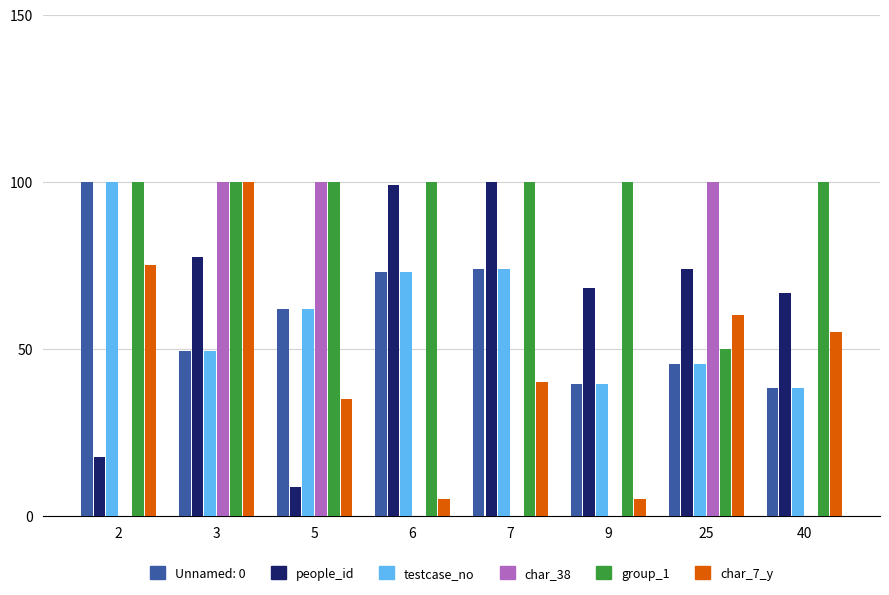

At which category is the sum across all series the highest?

3